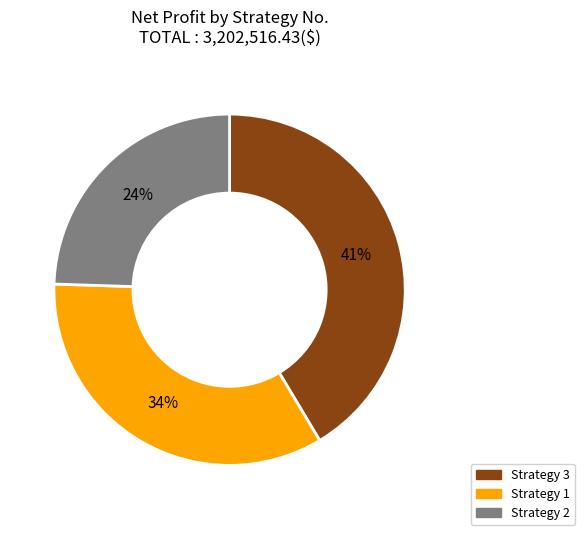

To the nearest percent, what is the average slice percentage?

33%